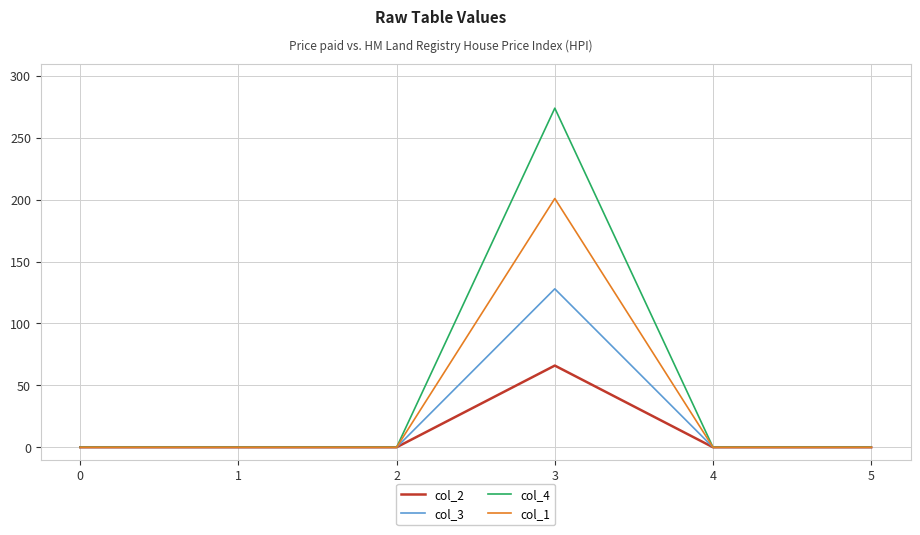

What are all the series names shown in the legend?

col_2, col_3, col_4, col_1